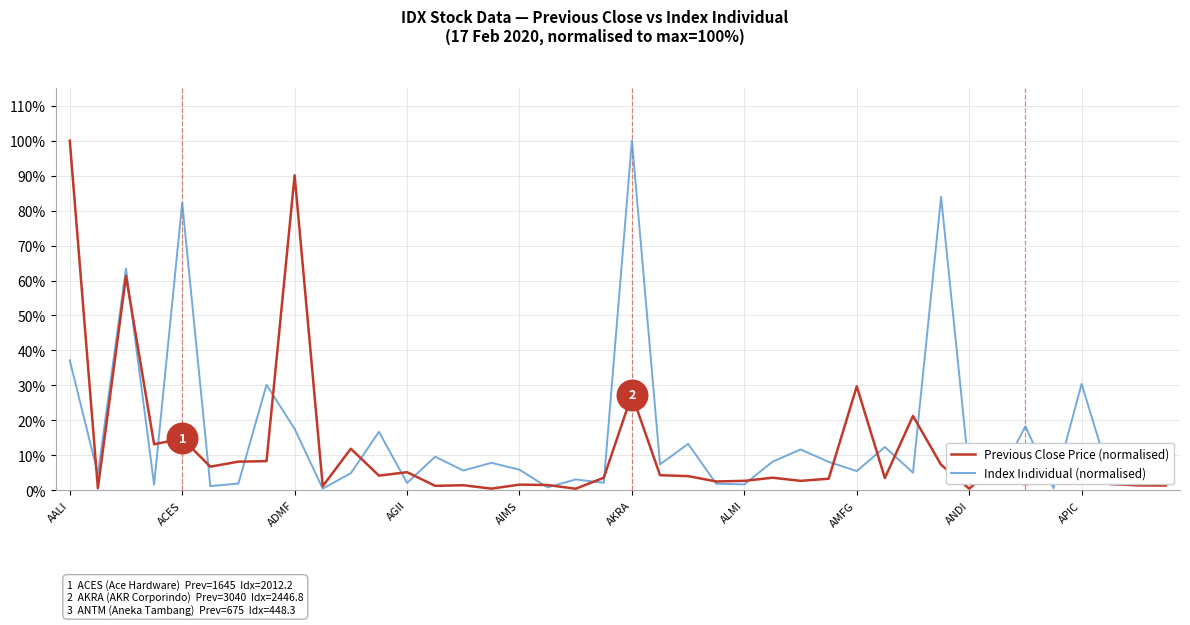

Does the chart have visible grid lines?

Yes